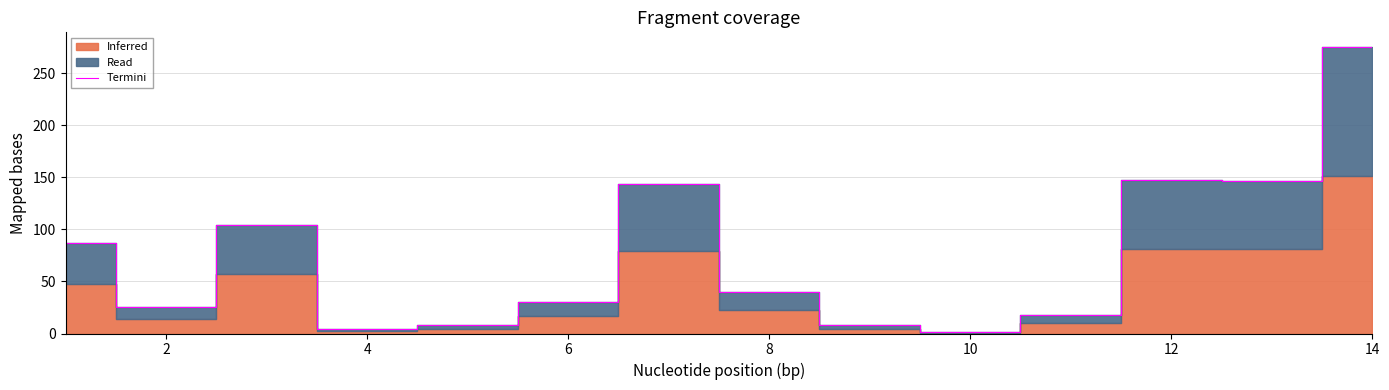

The Termini series shows 147.5 at 12. True or false?

True